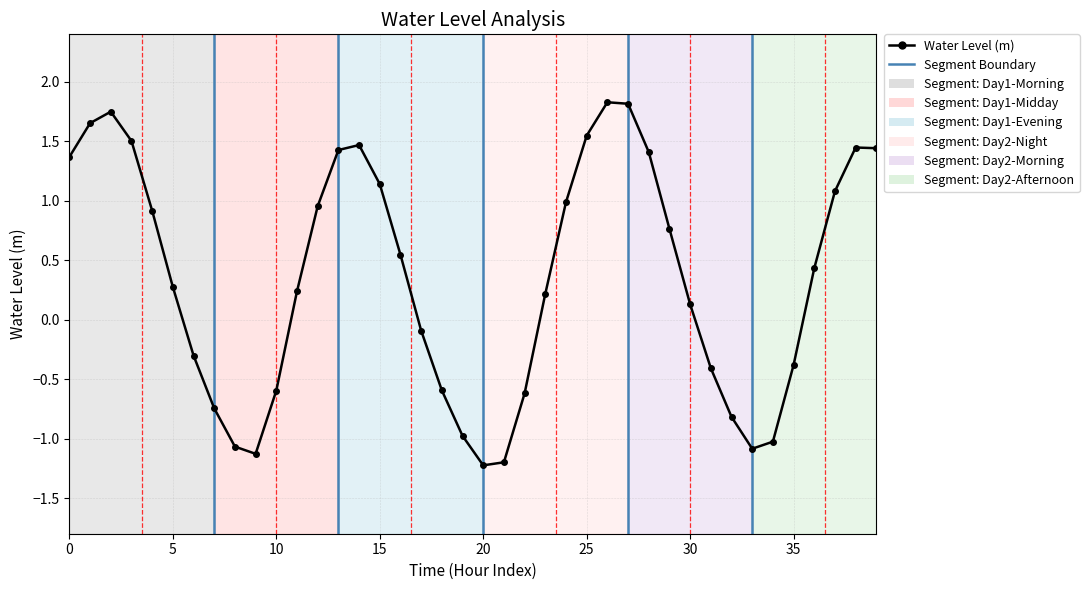

The chart shows a value of 0.6 at 2023-06-06 10:00. True or false?

False